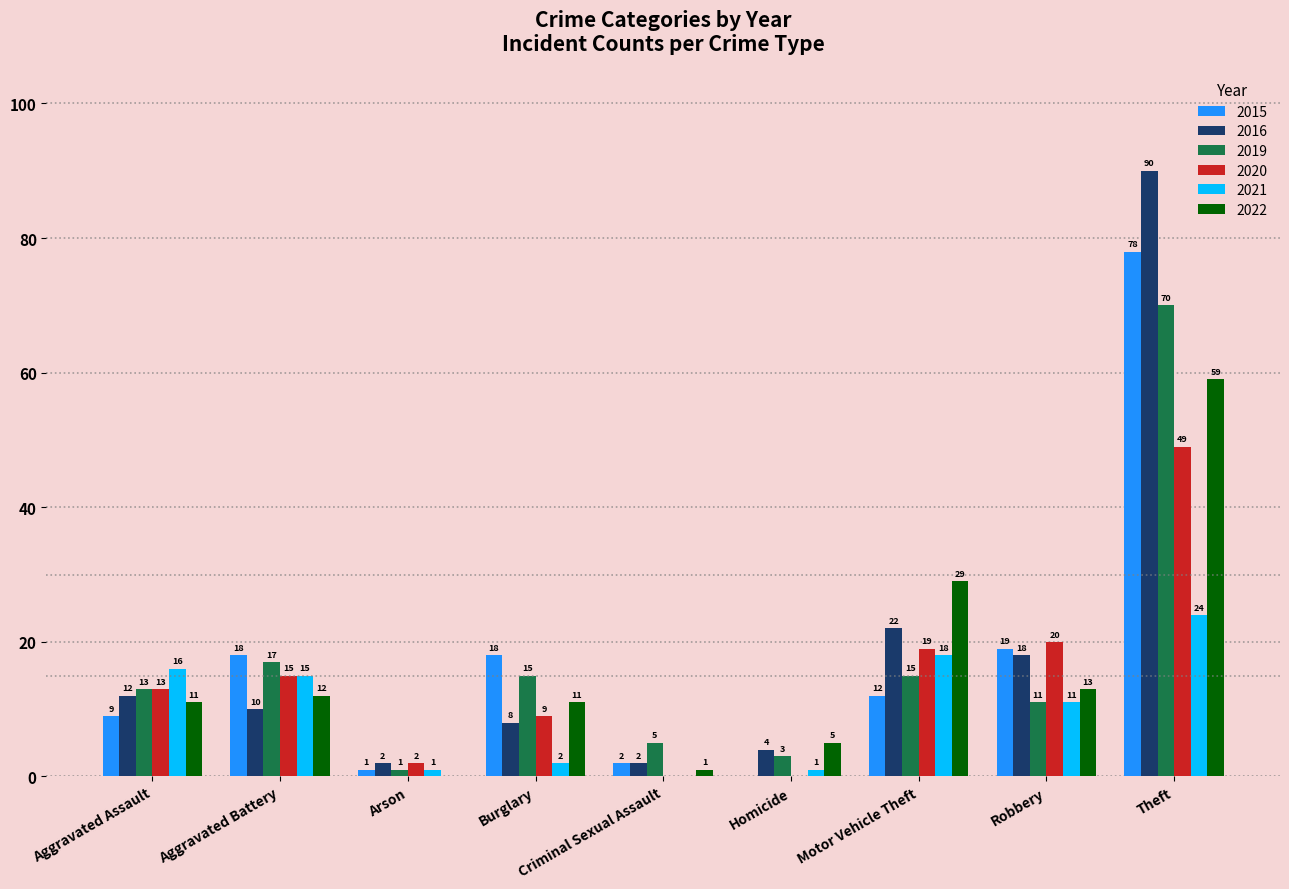

At which label is 2020 closest to 24?

Robbery